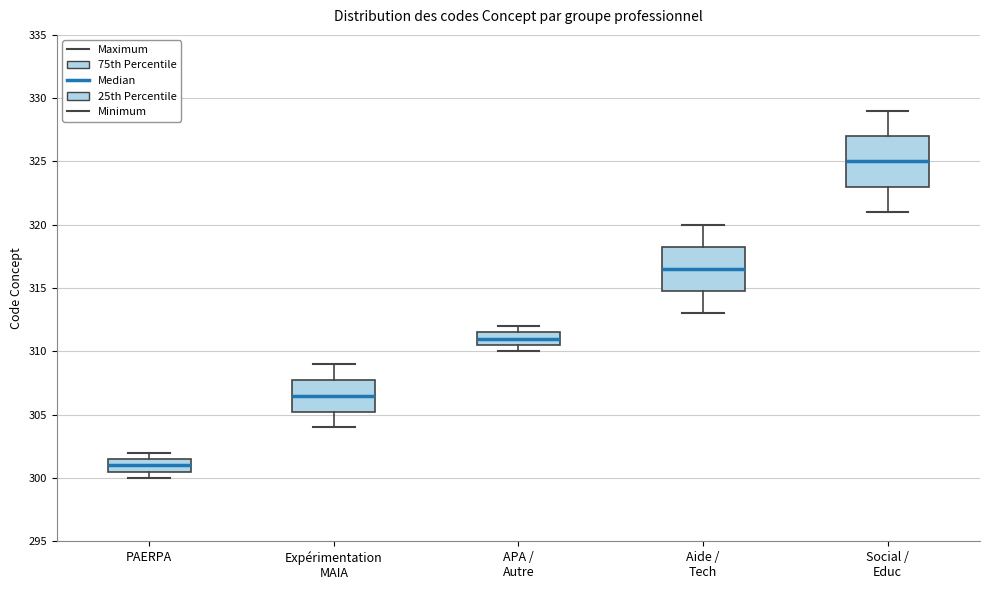

Reading left to right, transcribe this box plot: for each box, give where its median line is, the range the box spans, and where its two whiskers end, as read against the y-axis. The values are not printed on the chart, so give them approximately, as read against the axis.

PAERPA: median 301.0, box 300.5 to 301.5, whiskers 300.0 to 302.0
Expérimentation MAIA: median 306.5, box 305.5 to 308.0, whiskers 304.0 to 309.0
APA / Autre: median 311.0, box 310.5 to 311.5, whiskers 310.0 to 312.0
Aide / Tech: median 316.5, box 315.0 to 318.5, whiskers 313.0 to 320.0
Social / Educ: median 325.0, box 323.0 to 327.0, whiskers 321.0 to 329.0